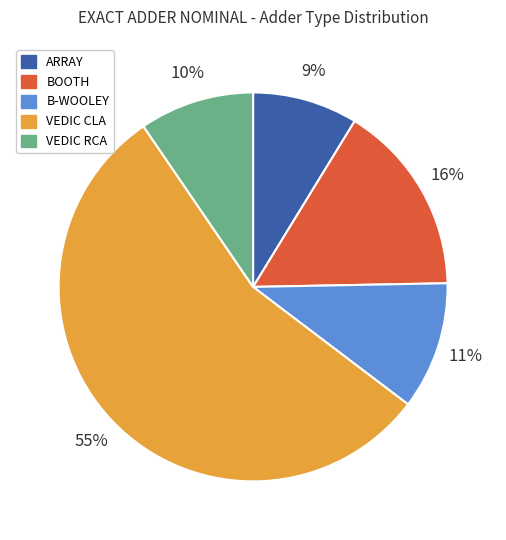

Between BOOTH and VEDIC CLA, which is larger?

VEDIC CLA